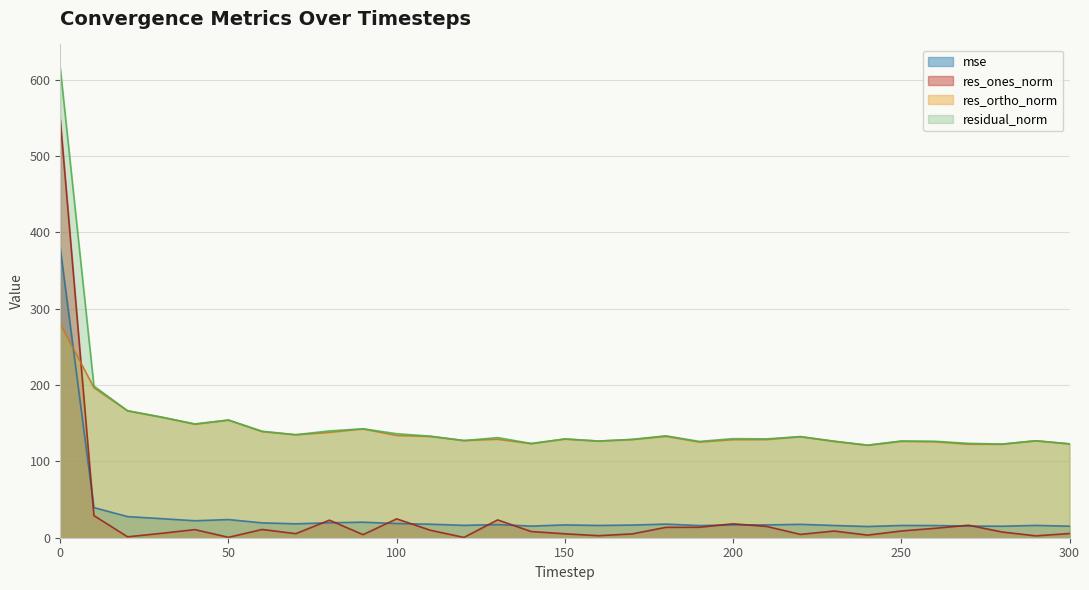

At which category does residual_norm reach its first local peak?

50